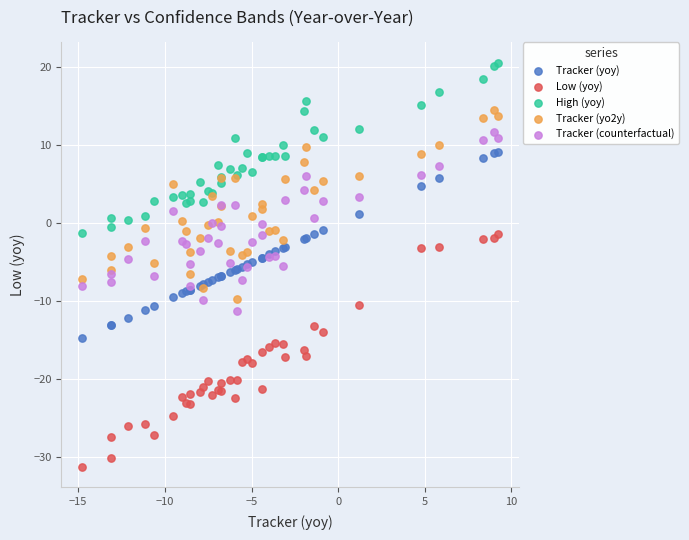

Which series contains the lowest Y value?

Low (yoy)